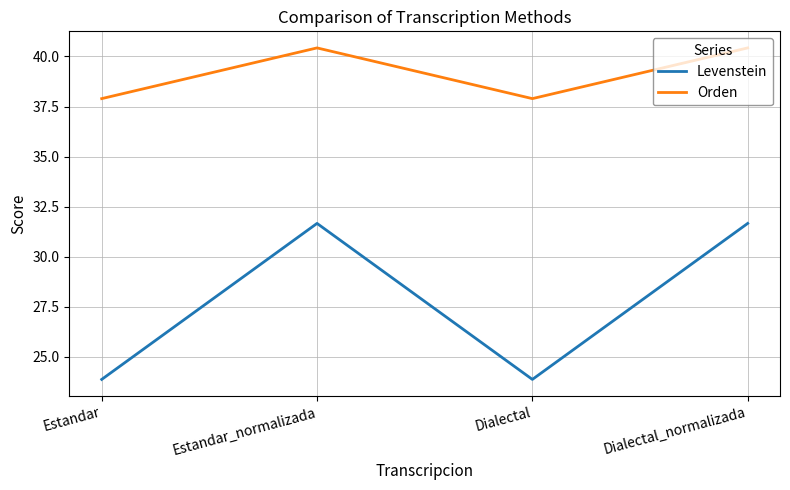

What is the difference between the maximum and minimum values in the Orden series?

2.5